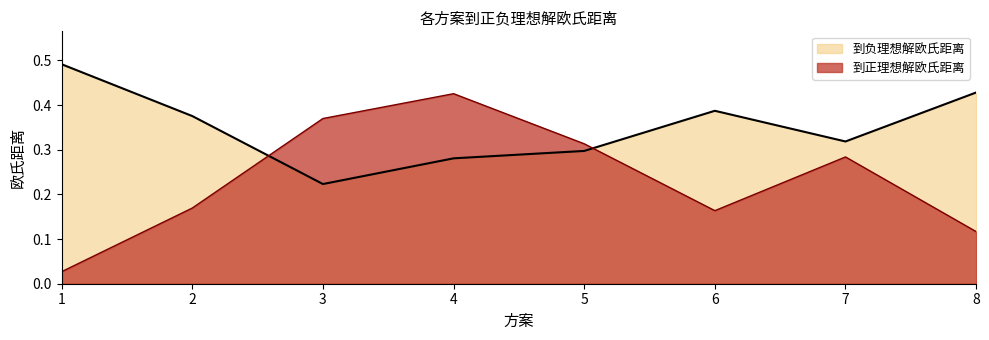

List the series in order of their overall mean, highest first.

到负理想解欧氏距离, 到正理想解欧氏距离